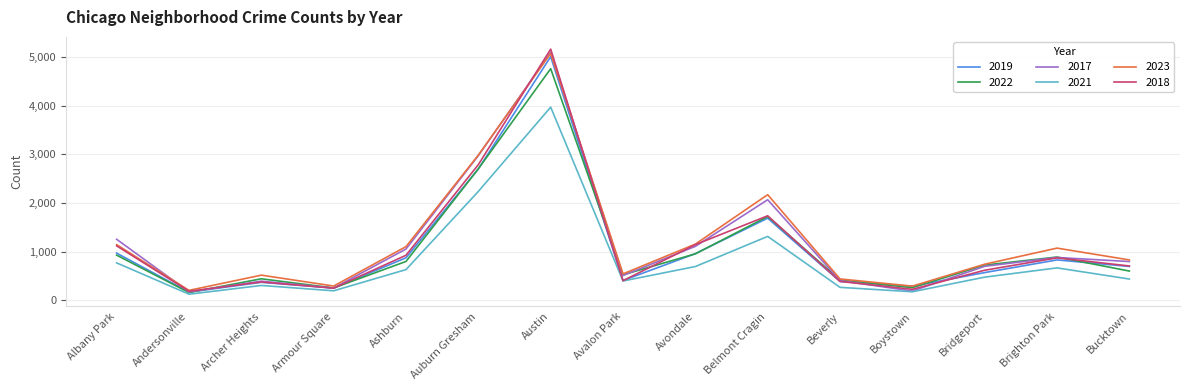

What position from the right is Archer Heights?

13